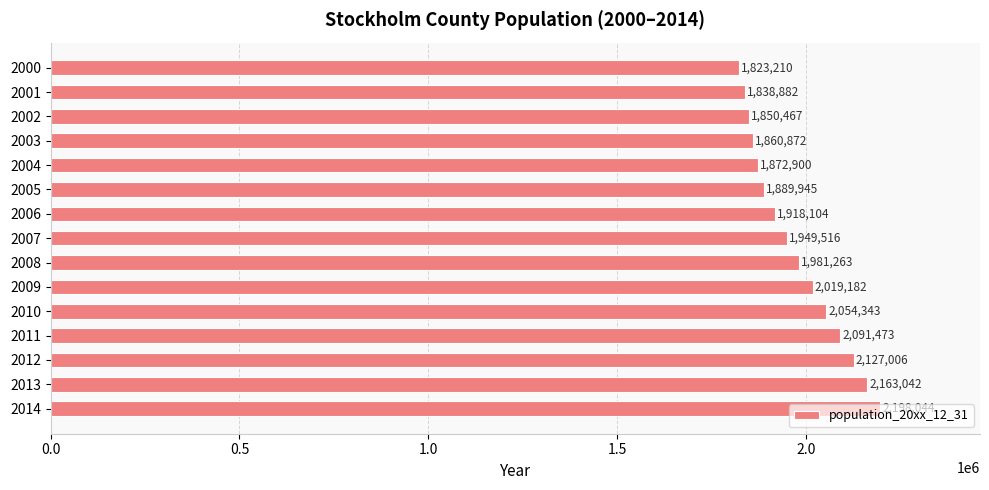

Between 2011 and 2003, which is larger?

2011